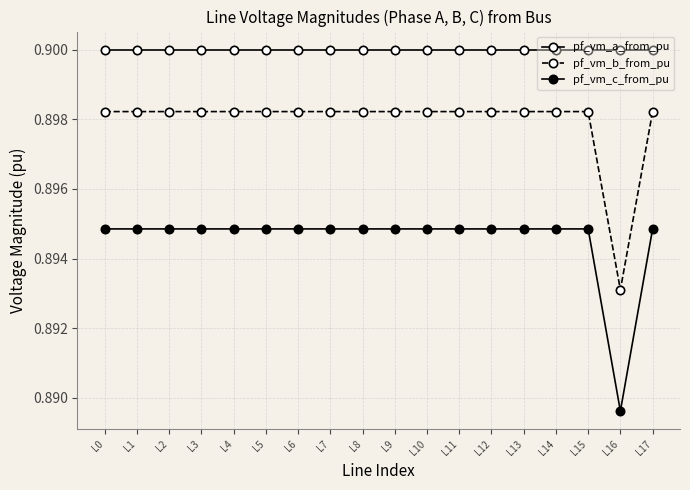

What is the total value across all series at L0?

2.7